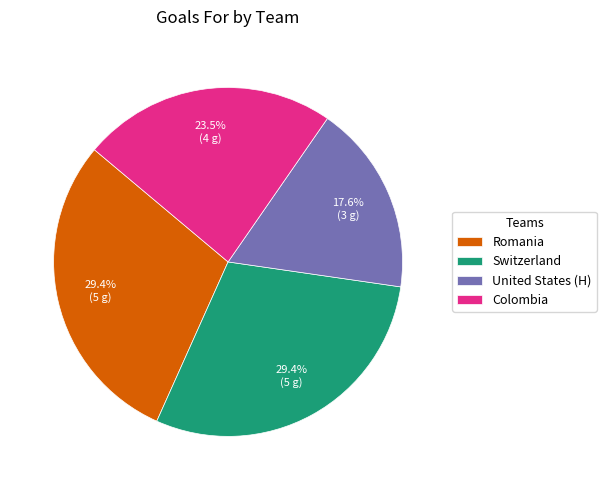

To the nearest percent, what is the difference between the largest and smallest slice percentages?

12%